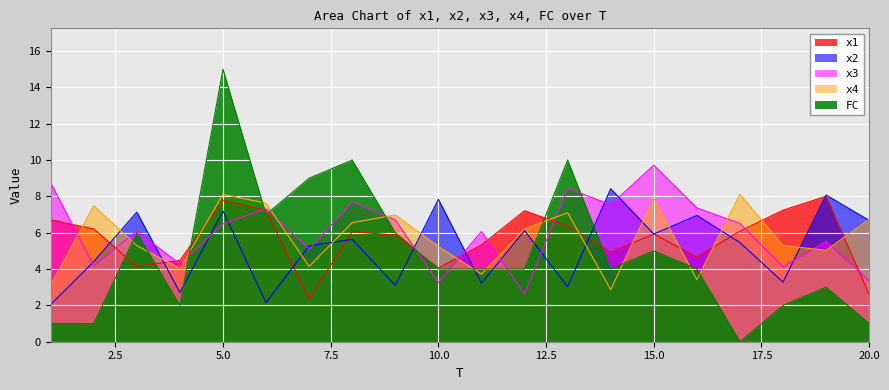

How many lines are shown in the chart?

5